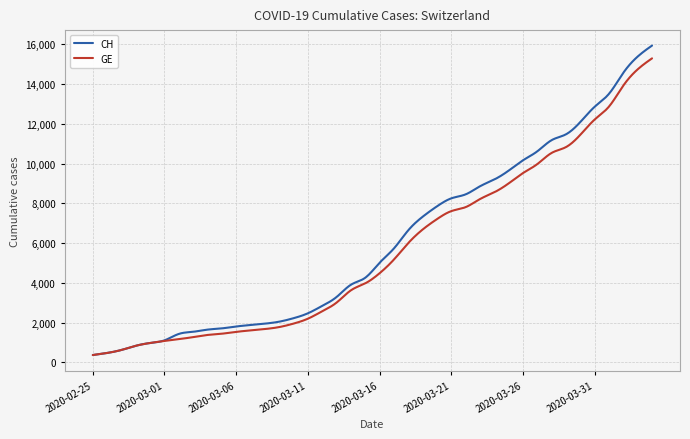

What is the smallest value displayed?

375.0